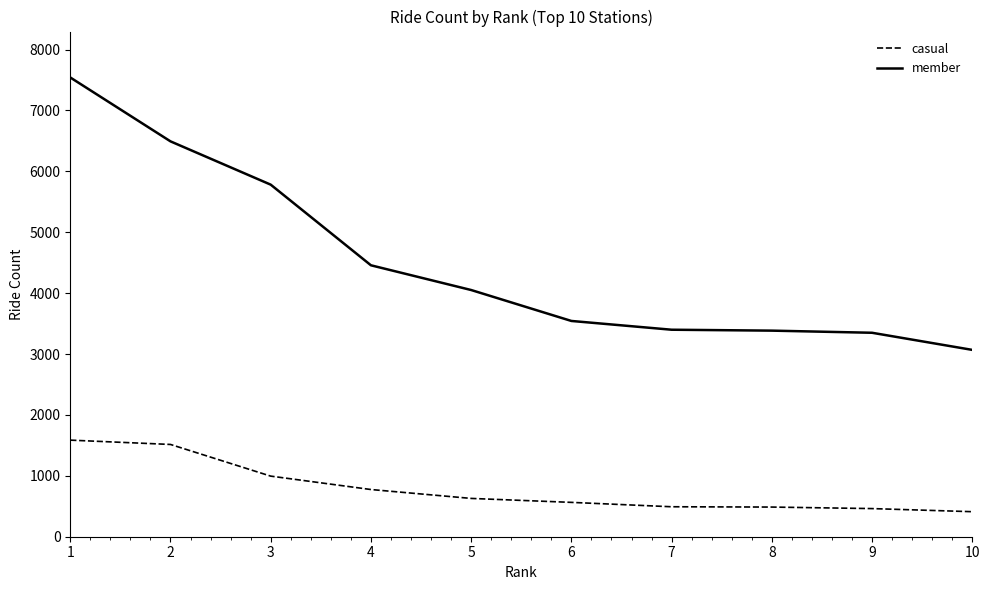

Which series has the largest total across all categories?

member